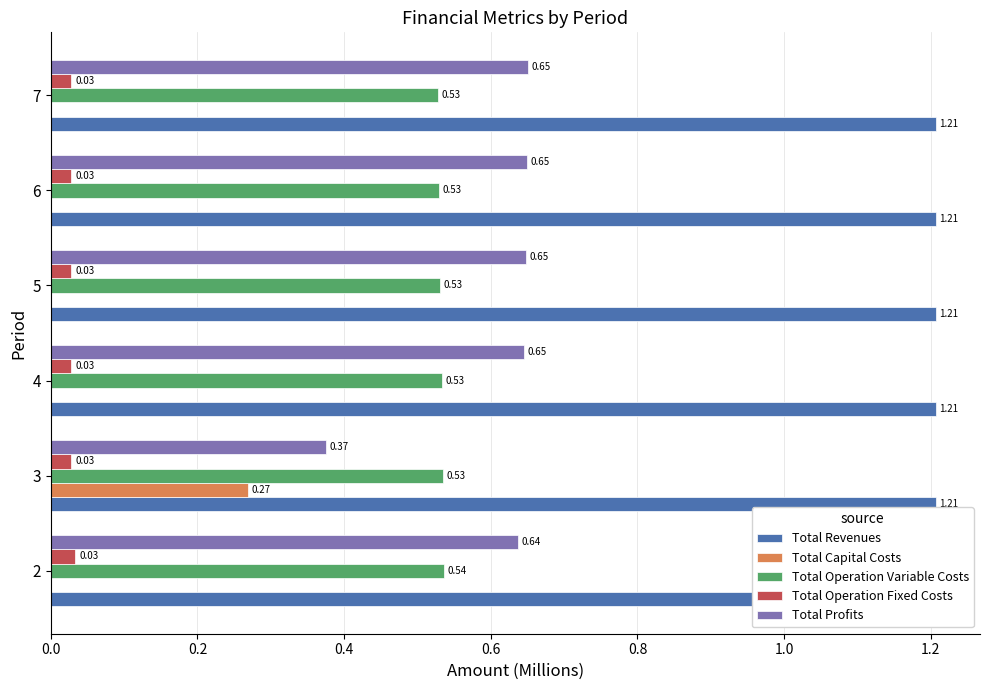

Reading right to left, what are all the values shown in this chart?

Total Revenues: 0.1	0.1	0.1	0.1	0.1	0.1
Total Capital Costs: 0.0	0.0	0.0	0.0	0.3	0.0
Total Operation Variable Costs: 0.5	0.5	0.5	0.5	0.5	0.5
Total Operation Fixed Costs: 0.0	0.0	0.0	0.0	0.0	0.0
Total Profits: 0.7	0.6	0.6	0.6	0.4	0.6